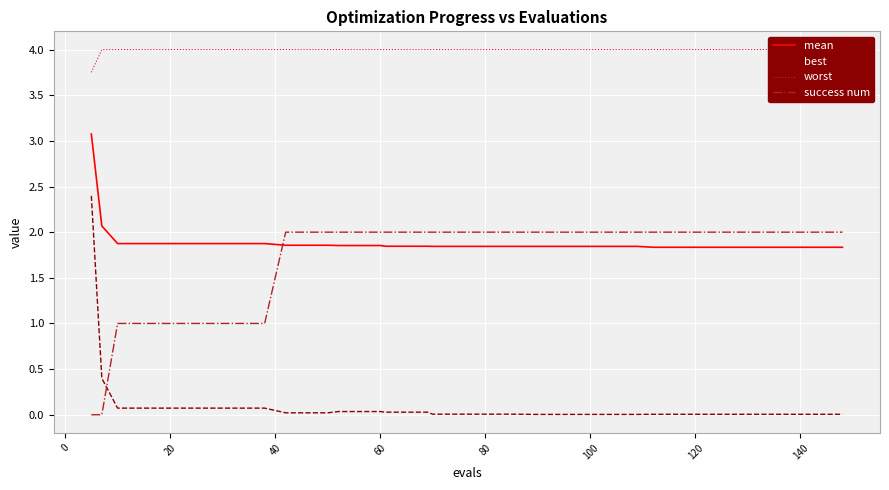

Which series ends up on top after the final intersection of success num and best?

success num